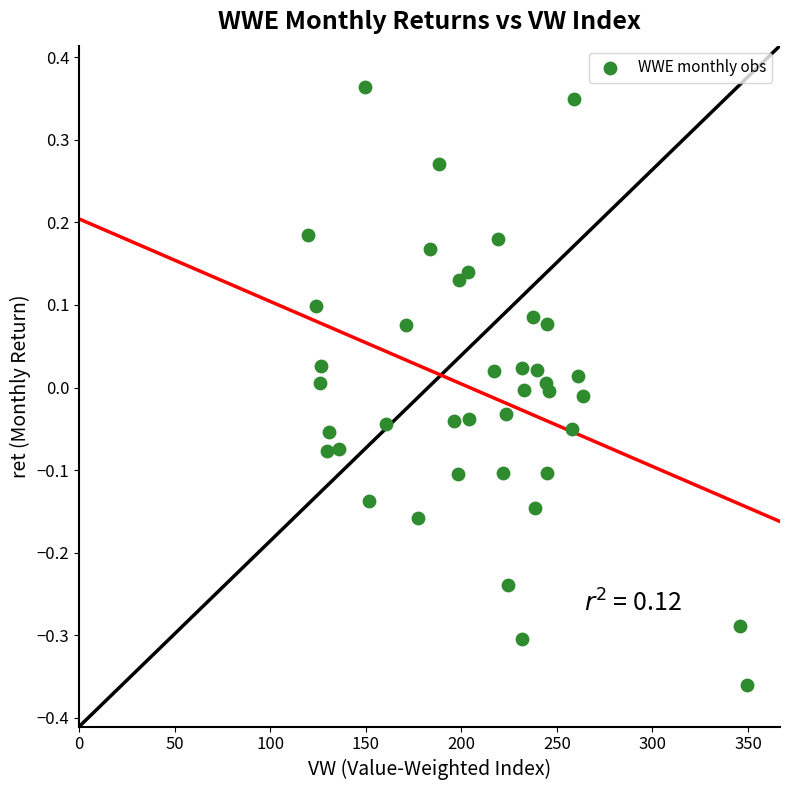

What is the range of Y values (max minus min)?

0.7